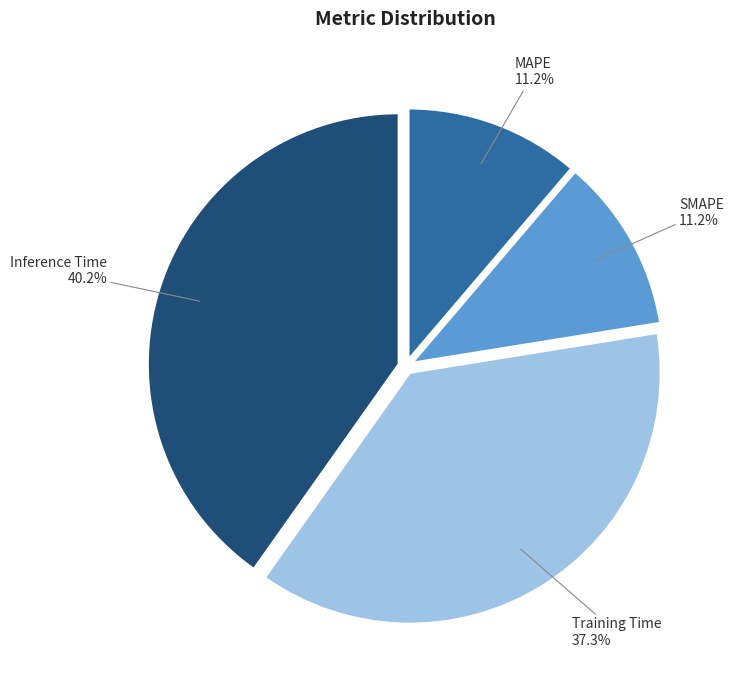

Does any single category account for the majority?

No